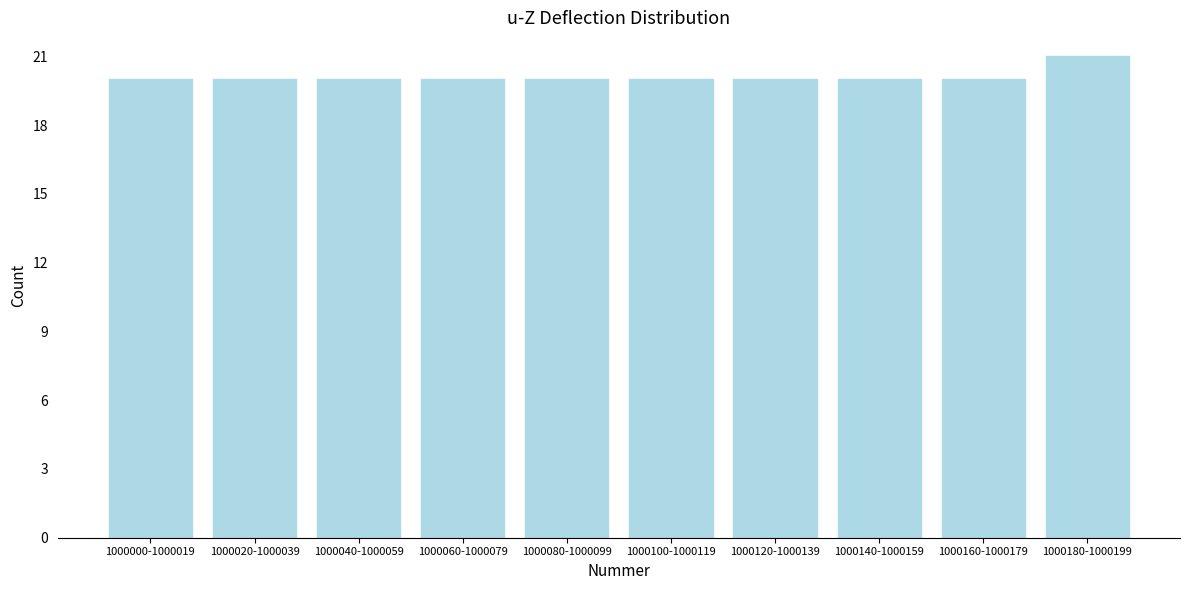

Reading left to right, transcribe all the data shown in this chart.

1000000-1000019=20	1000020-1000039=20	1000040-1000059=20	1000060-1000079=20	1000080-1000099=20	1000100-1000119=20	1000120-1000139=20	1000140-1000159=20	1000160-1000179=20	1000180-1000199=21